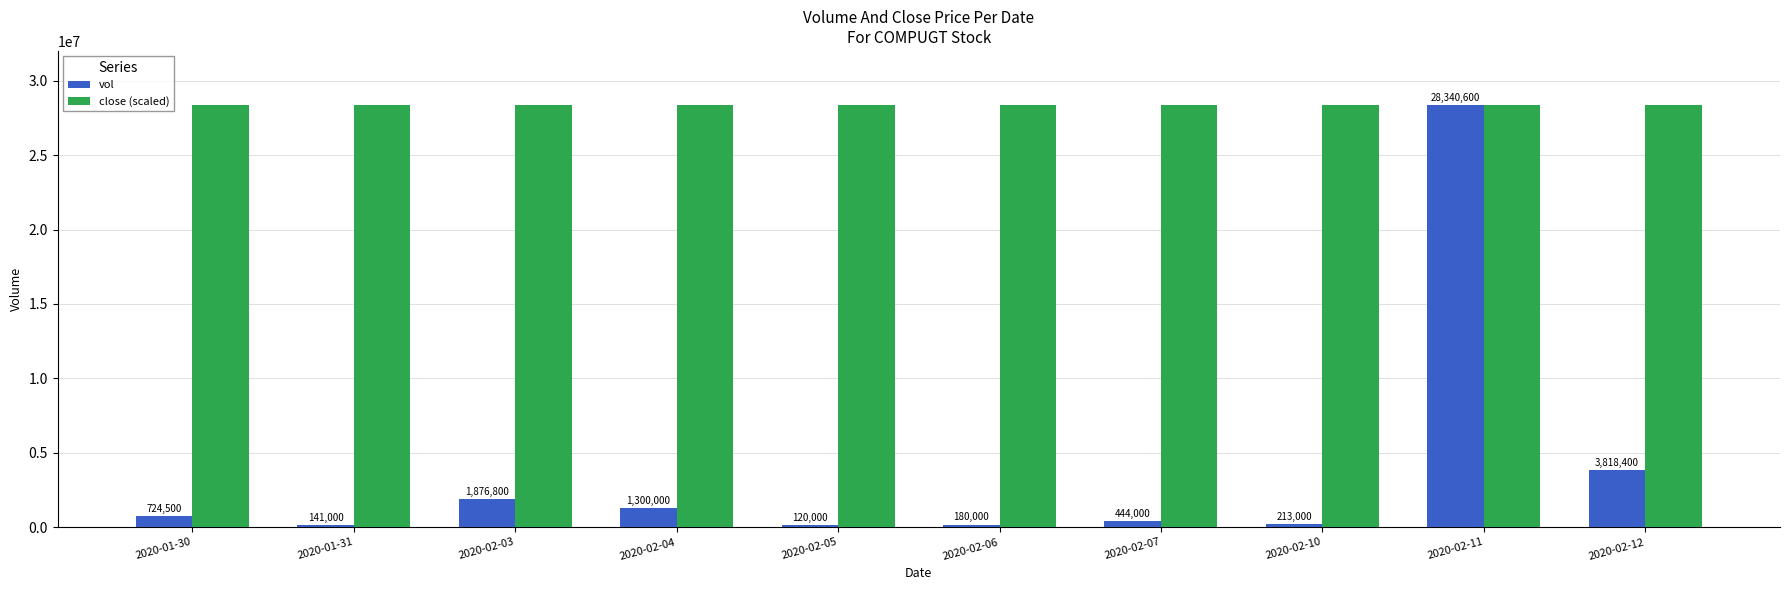

What is the minimum value for vol?

120000